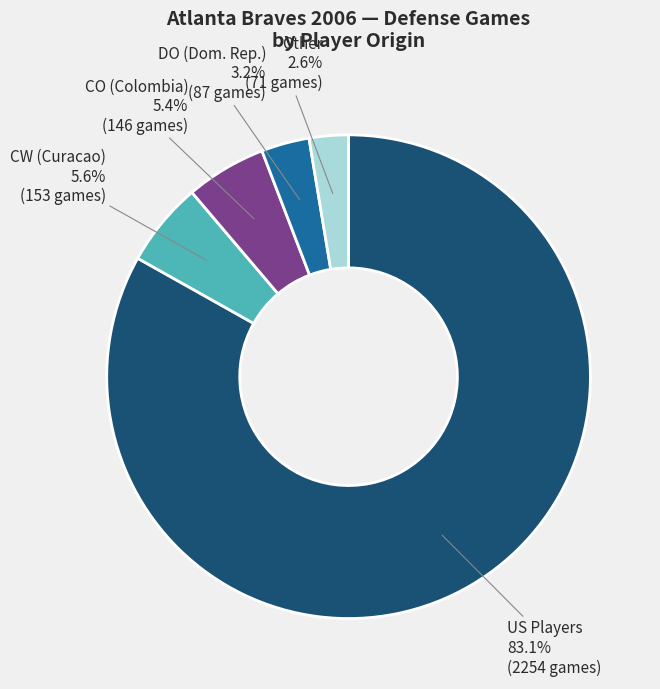

Does any single category account for the majority?

Yes